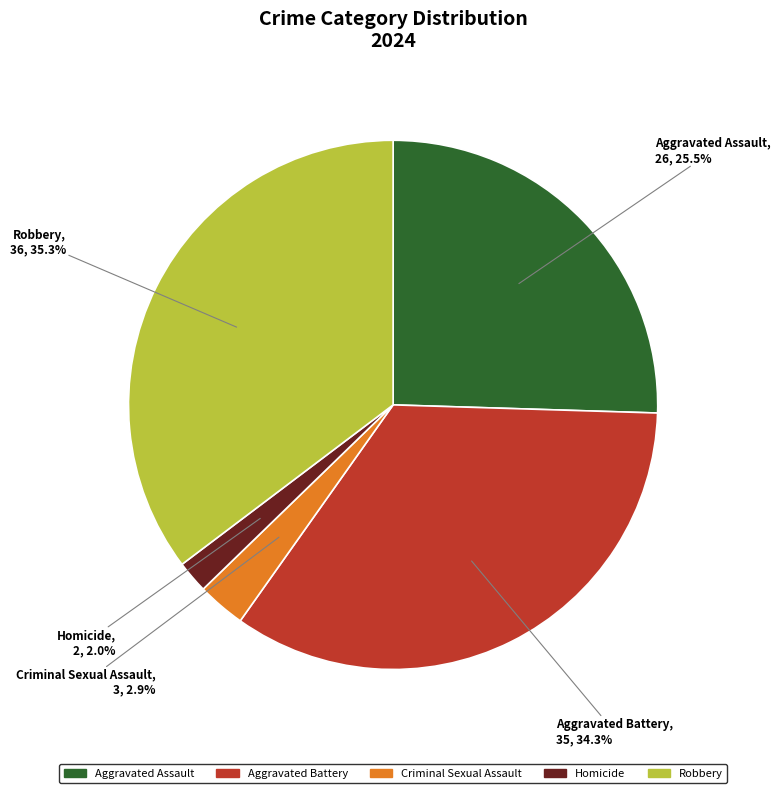

What is the ratio of the value at Criminal Sexual Assault to the value at Aggravated Battery?

0.1